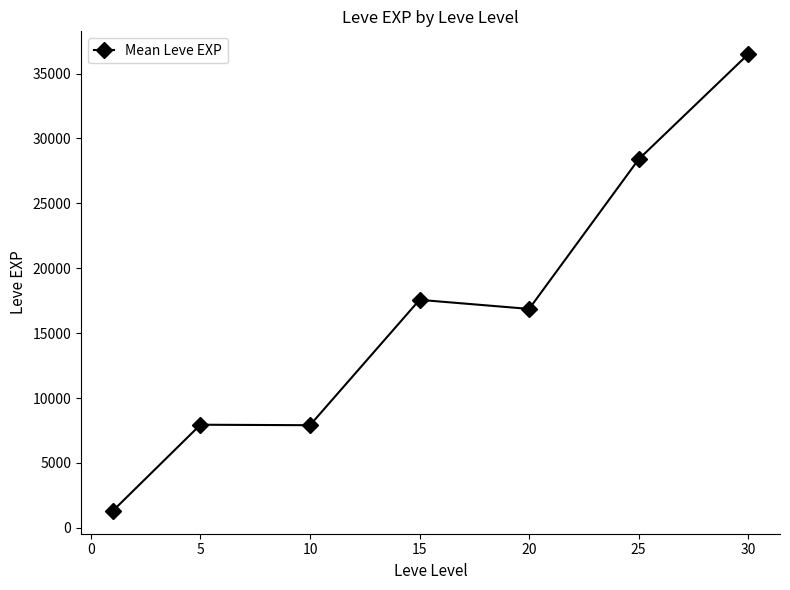

Is this an area chart (filled region under the line)?

No